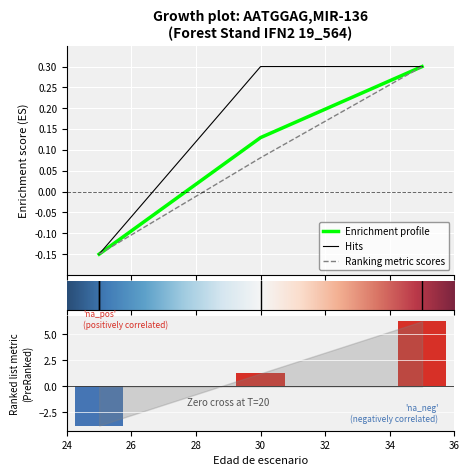

The value of N at 30 is 0.5. True or false?

False